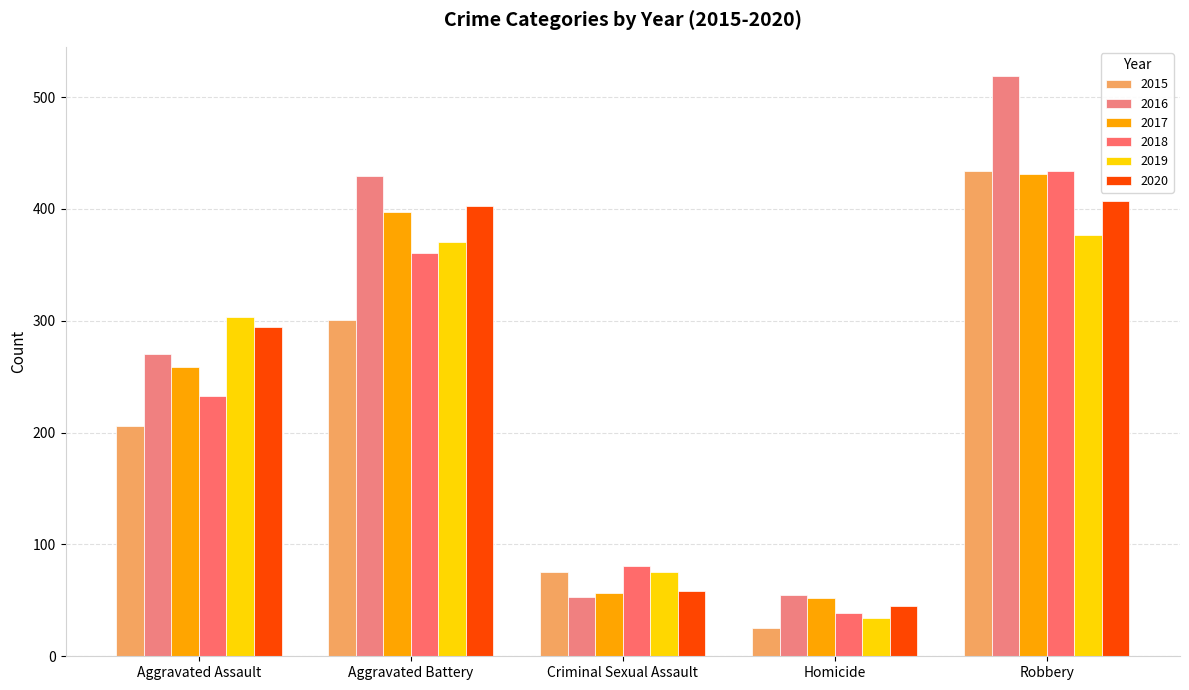

What is the approximate value of 2017 at Aggravated Assault, to the nearest 5?

260